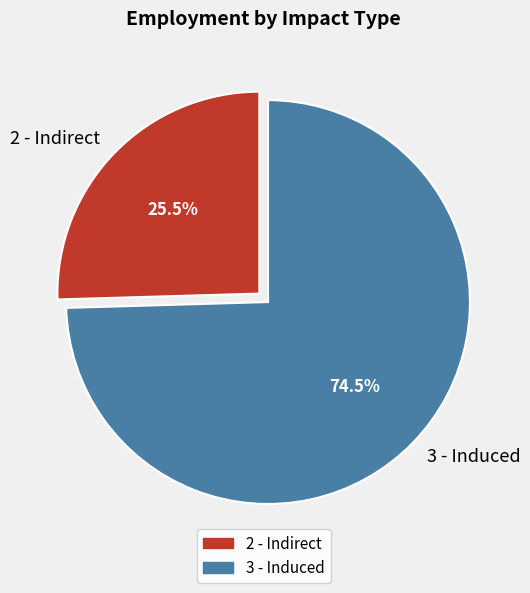

To the nearest percent, what is the difference between the 3 - Induced and 2 - Indirect slice percentages?

49%